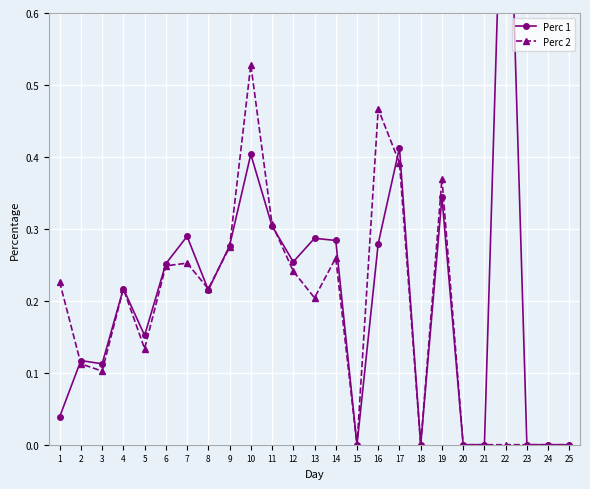

Where is Perc 2 nearest to the value 0?

15